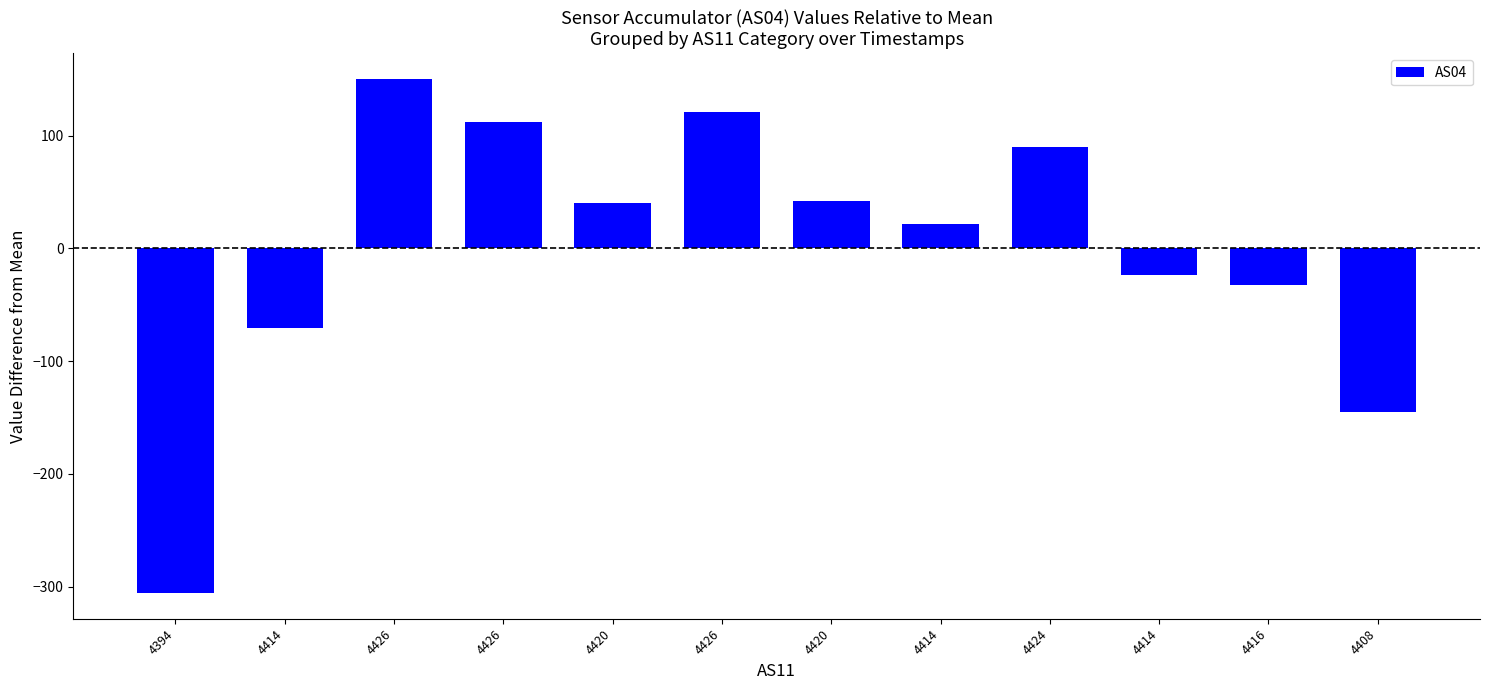

At which label is the value closest to -77?

4414